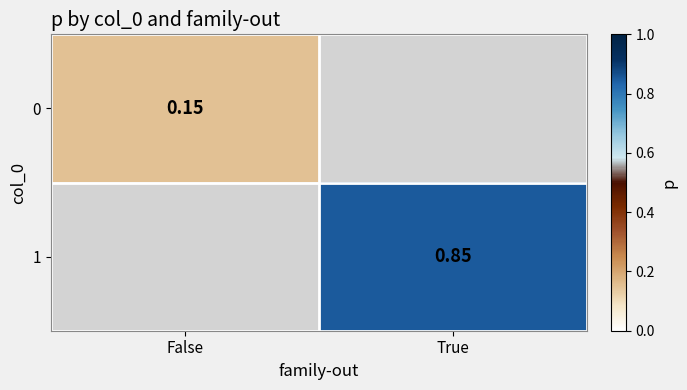

At which label does 0 reach its minimum?

False